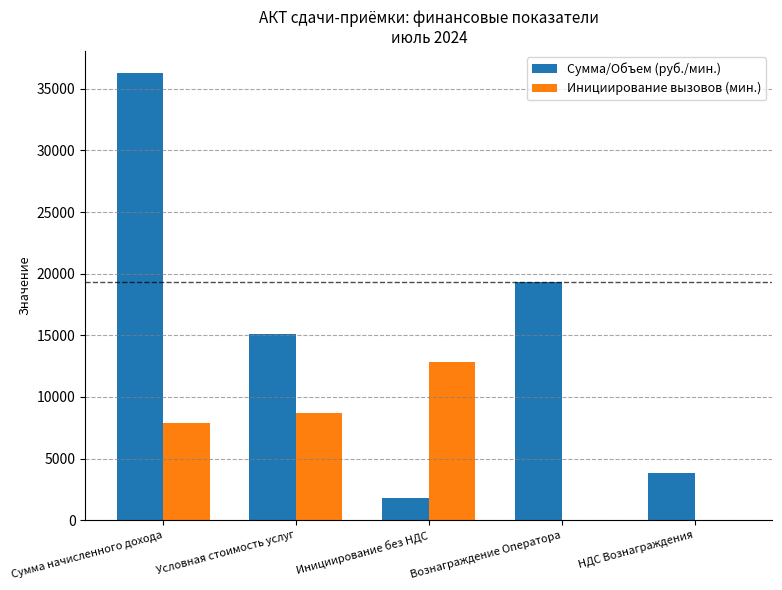

Which series changed the most between Сумма начисленного дохода and Инициирование без НДС?

Сумма/Объем (руб./мин.)